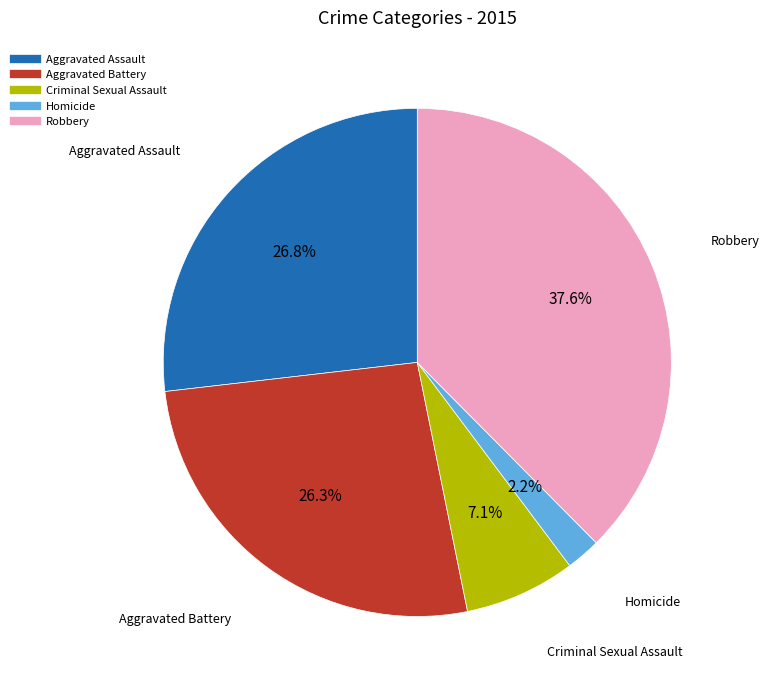

To the nearest percent, what is the average slice percentage?

20%